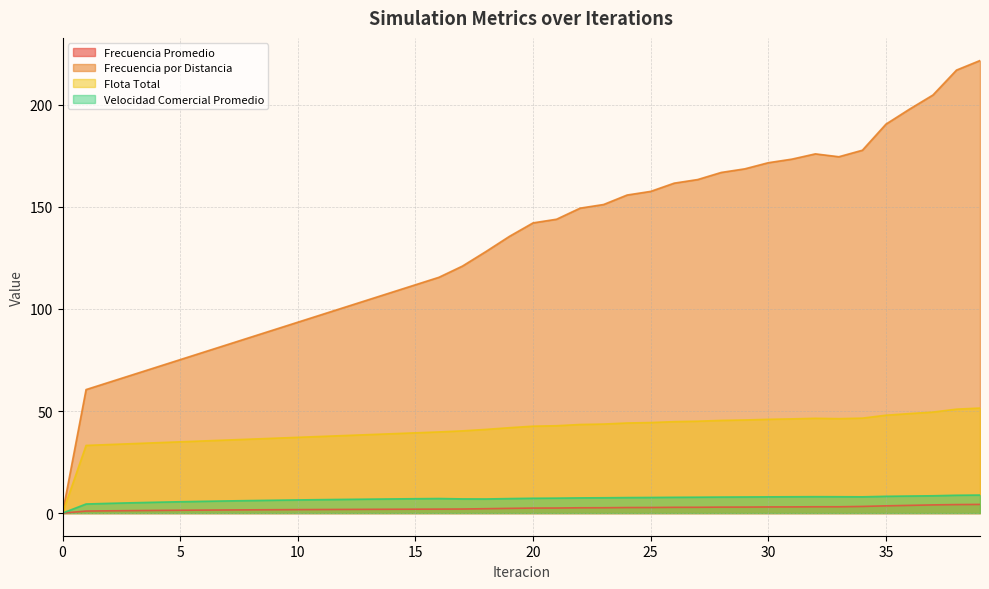

Is the value of Frecuencia por Distancia at 34 greater than the value of Frecuencia Promedio at 27?

Yes